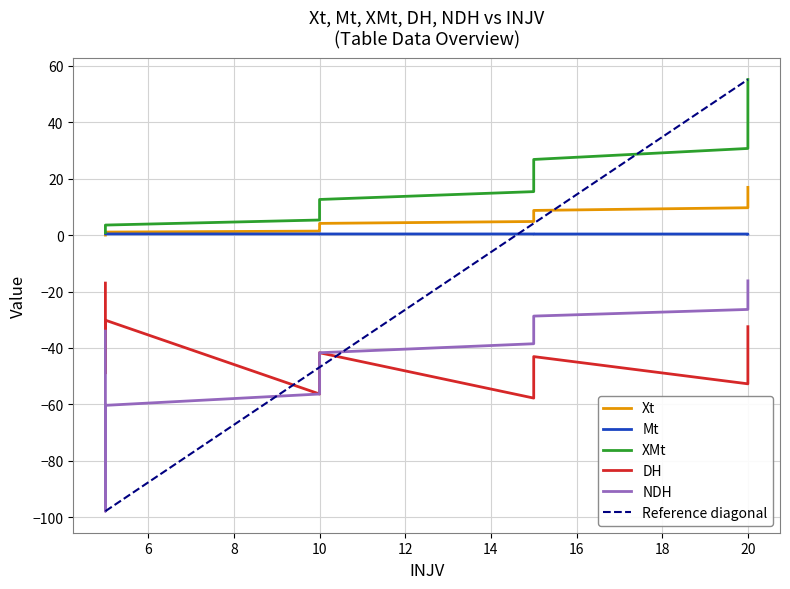

What is the sum of all Xt values?

143.1